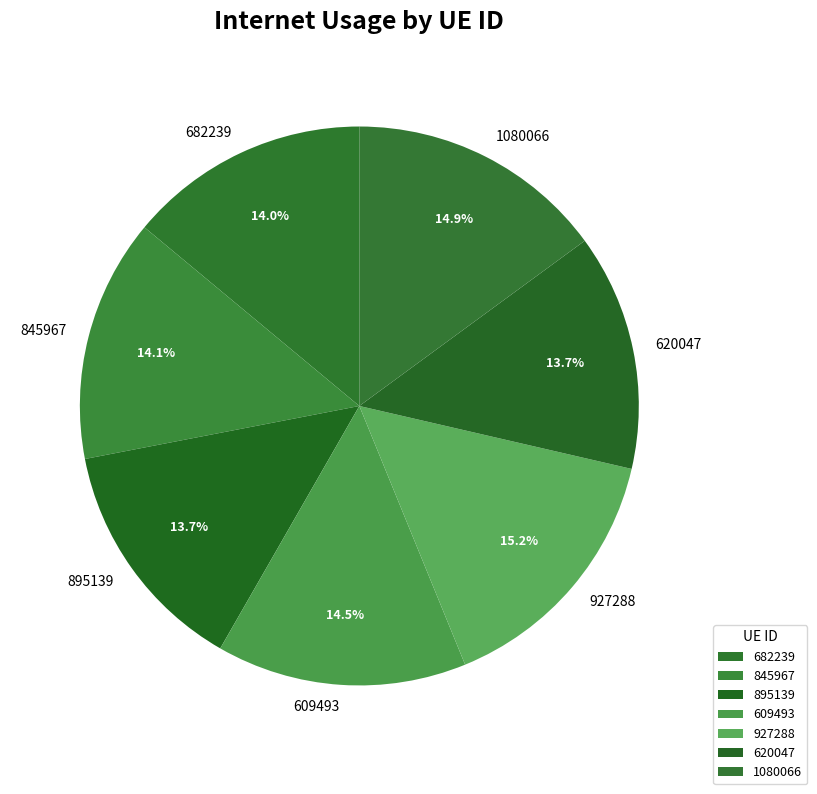

How many segments does this pie chart have?

7